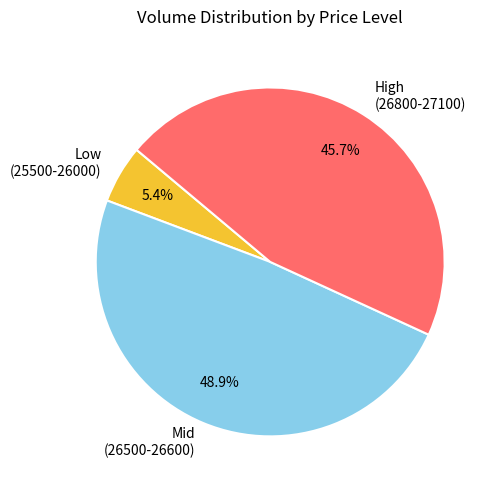

What percentage do Low (25500-26000) and High (26800-27100) together represent?

51.1%